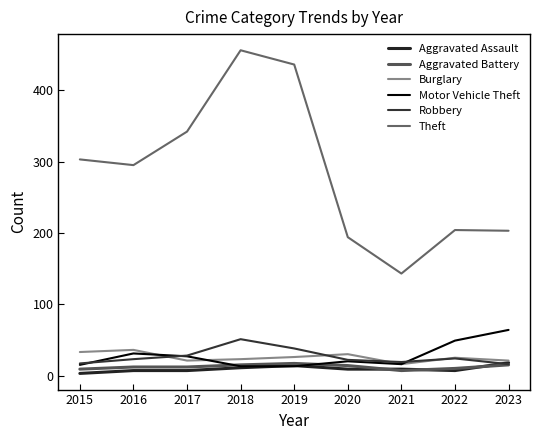

Does the chart have visible grid lines?

No